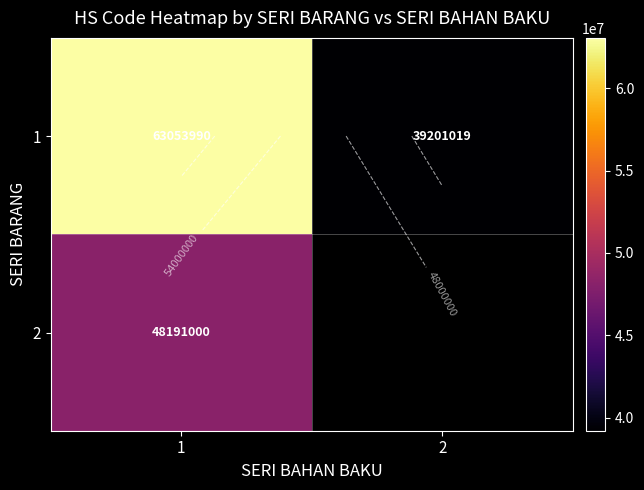

The 1 series shows 18283598.7 at 2. True or false?

False